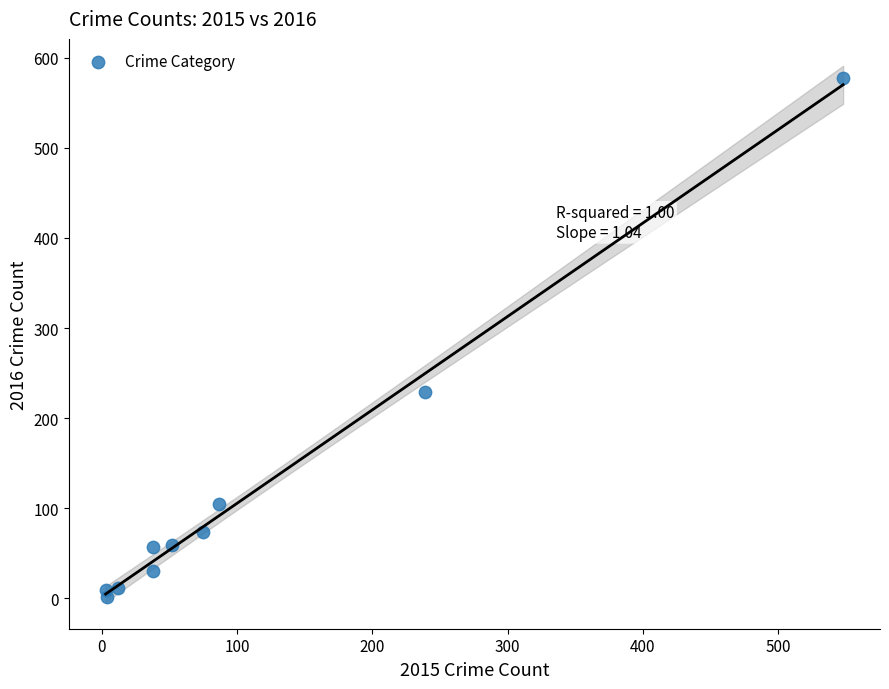

What Y value in the scatter plot is closest to 289?

229